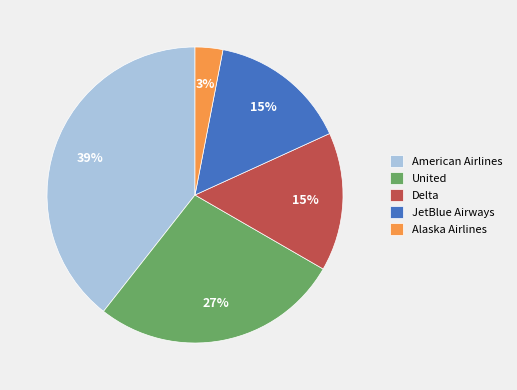

To the nearest percent, what is the difference between the Alaska Airlines and American Airlines slice percentages?

36%